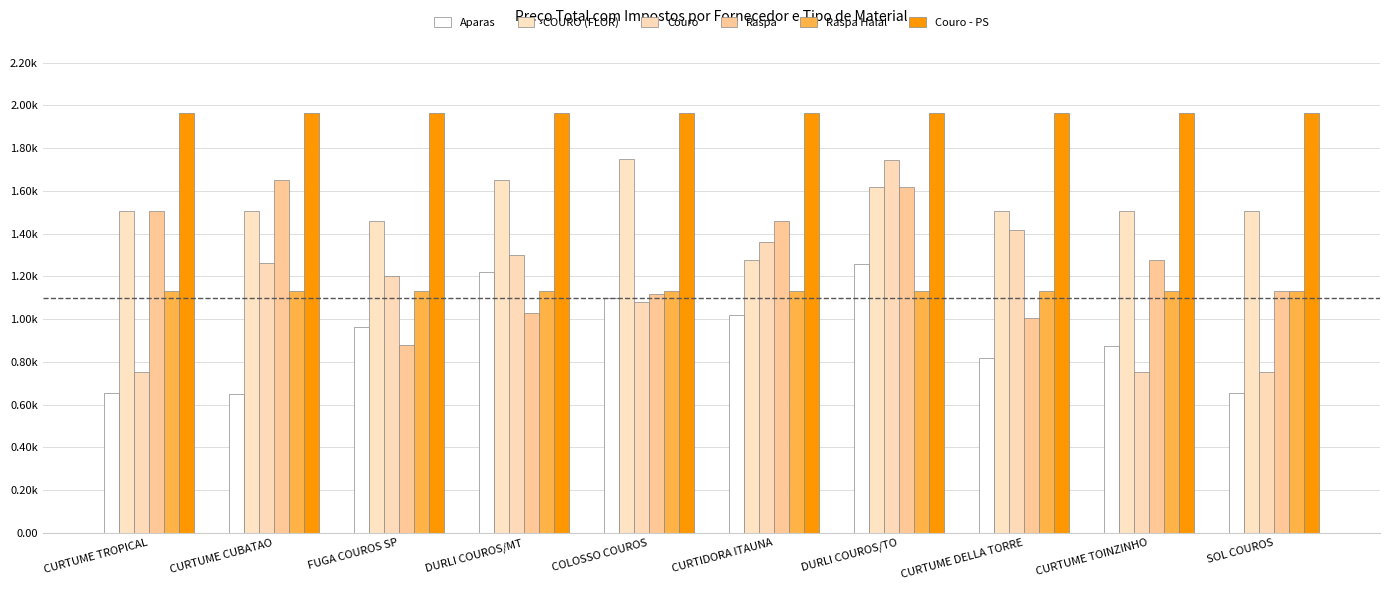

Are the bars grouped side by side (vs. stacked)?

Yes